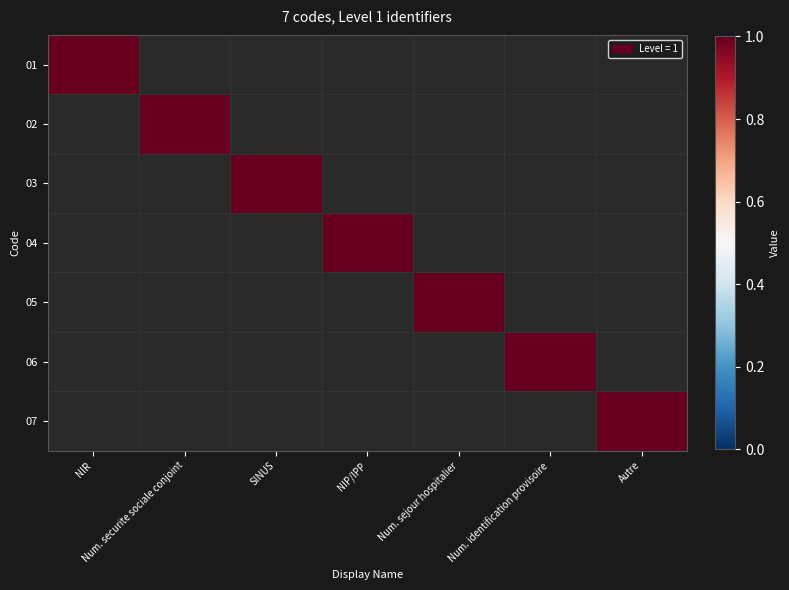

Rank the series by their maximum value, from highest to lowest.

01, 02, 03, 04, 05, 06, 07